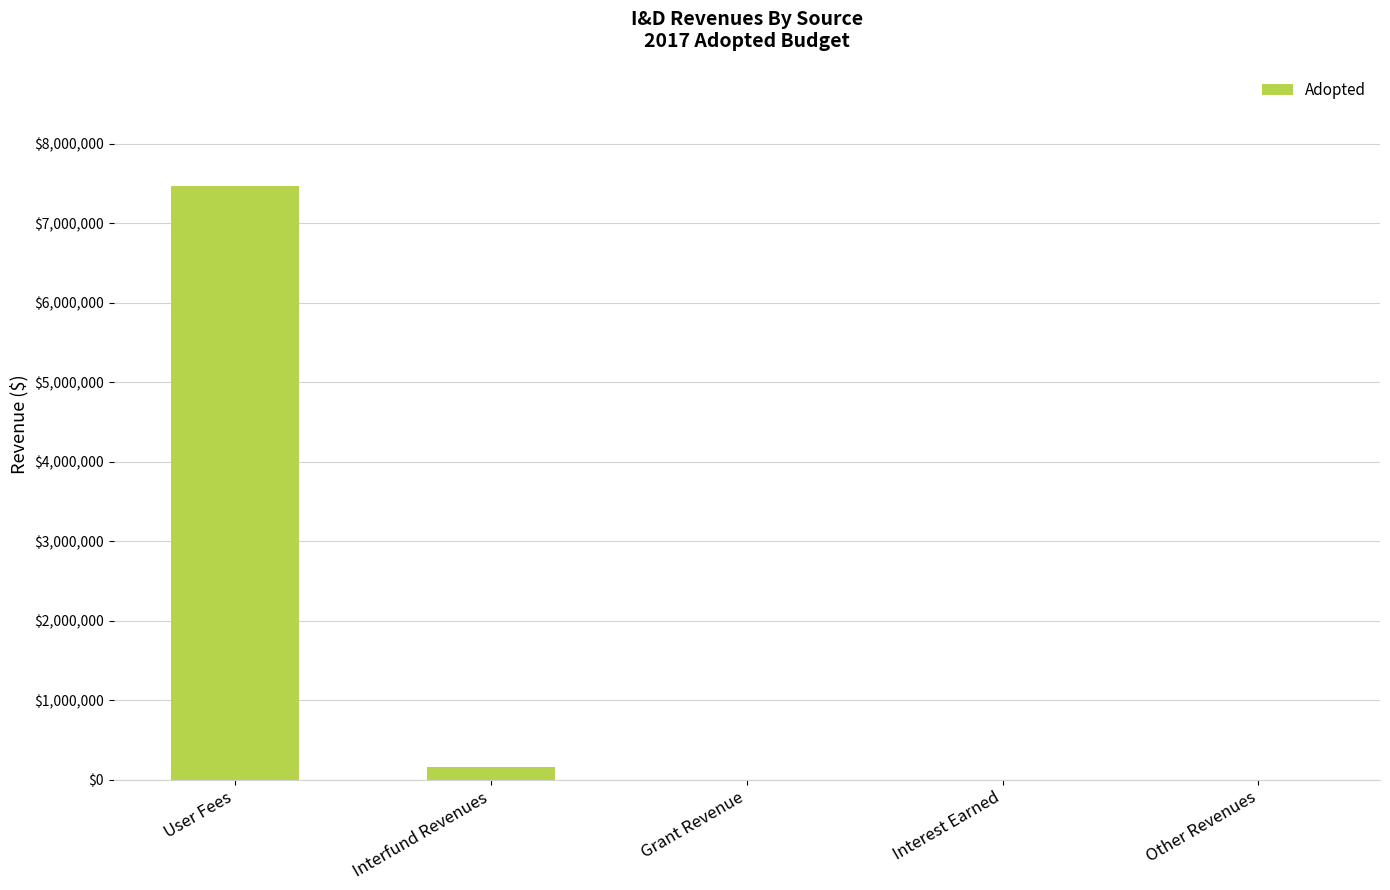

The chart shows a value of 7465024 at User Fees. True or false?

True